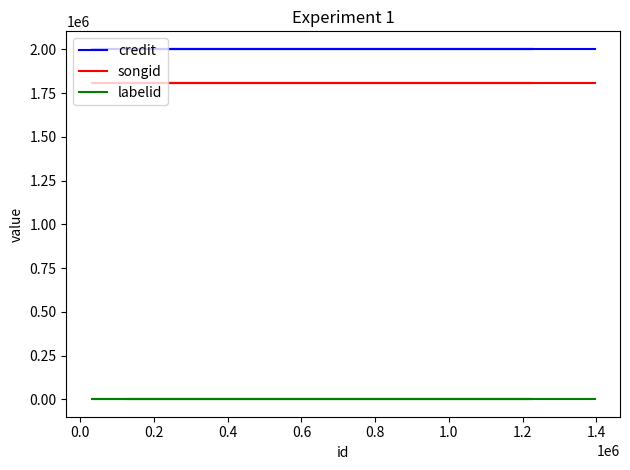

True or false: credit and labelid intersect in this chart.

False